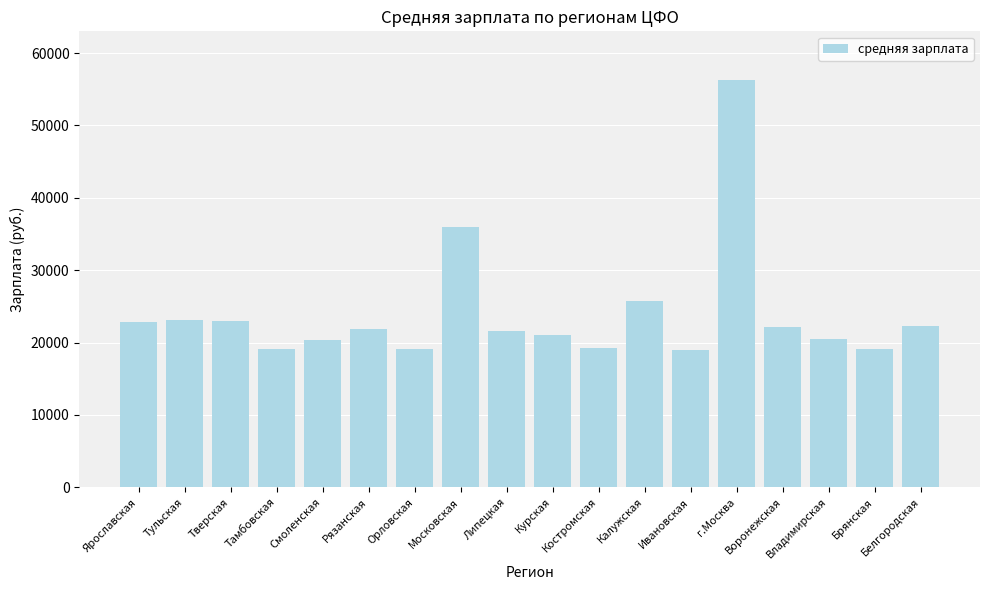

What position from the left is г.Москва?

14